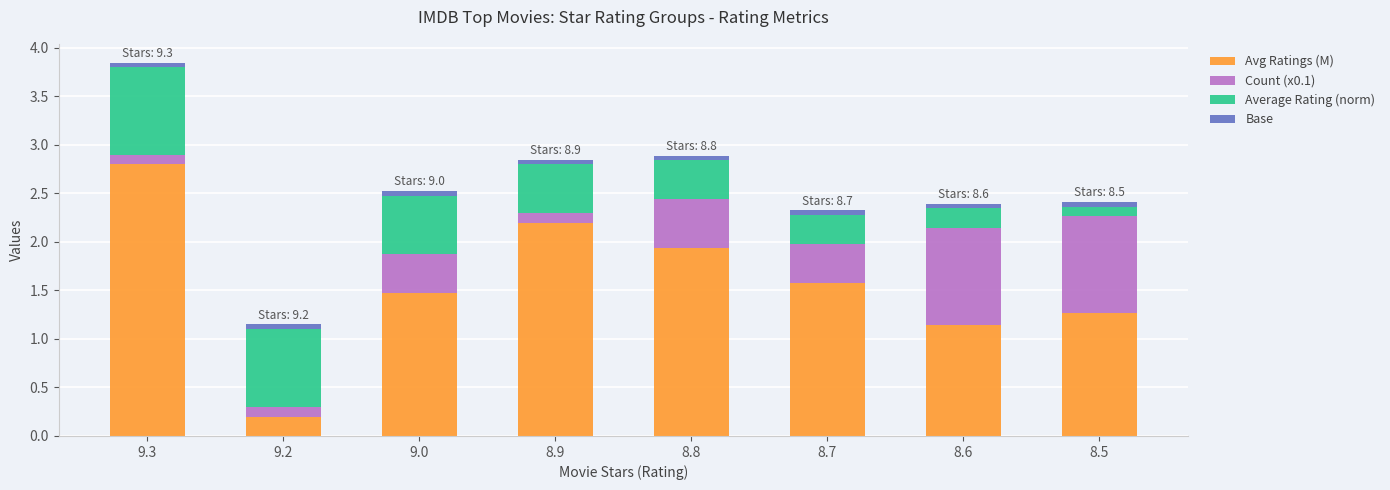

Which category has the highest value in the Avg Ratings (M) series?

9.3